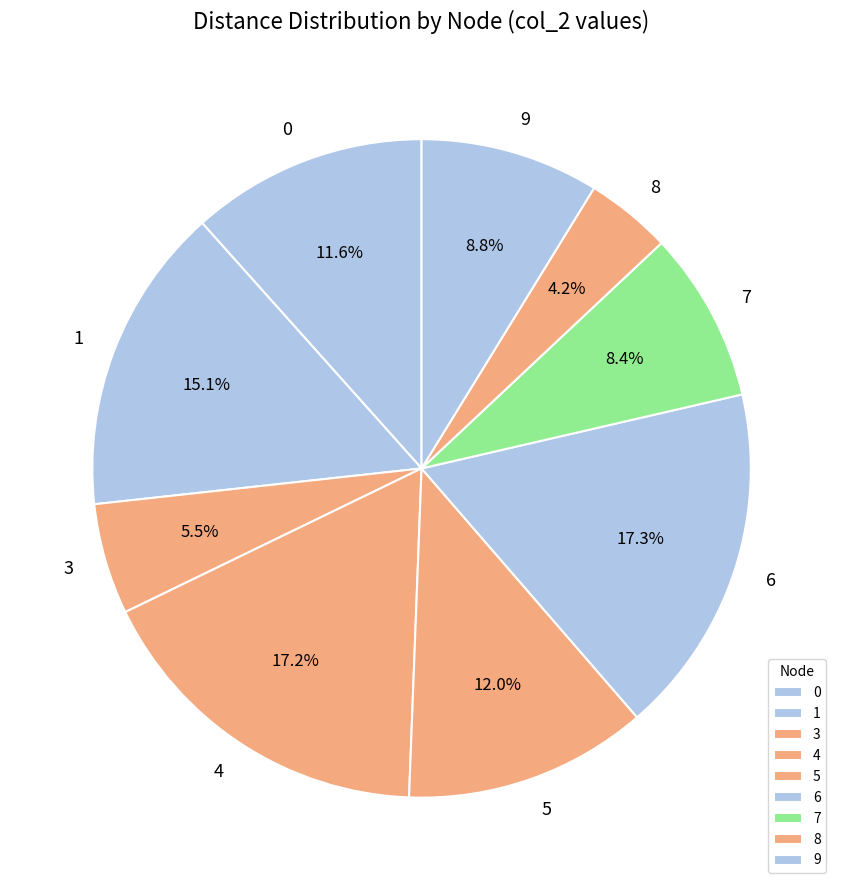

What percentage is NOT represented by 4?

82.8%